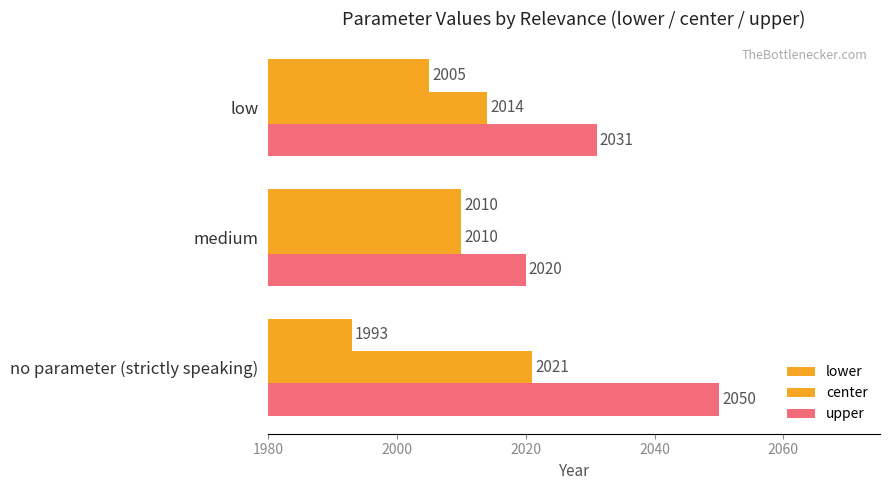

What is the average value of the lower series?

2003